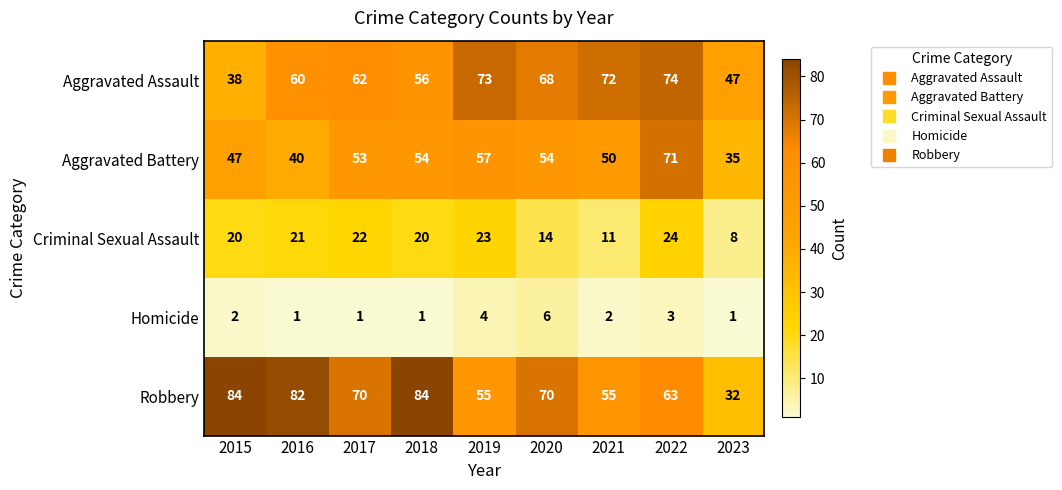

List the series in order of their peak value, lowest first.

Homicide, Criminal Sexual Assault, Aggravated Battery, Aggravated Assault, Robbery